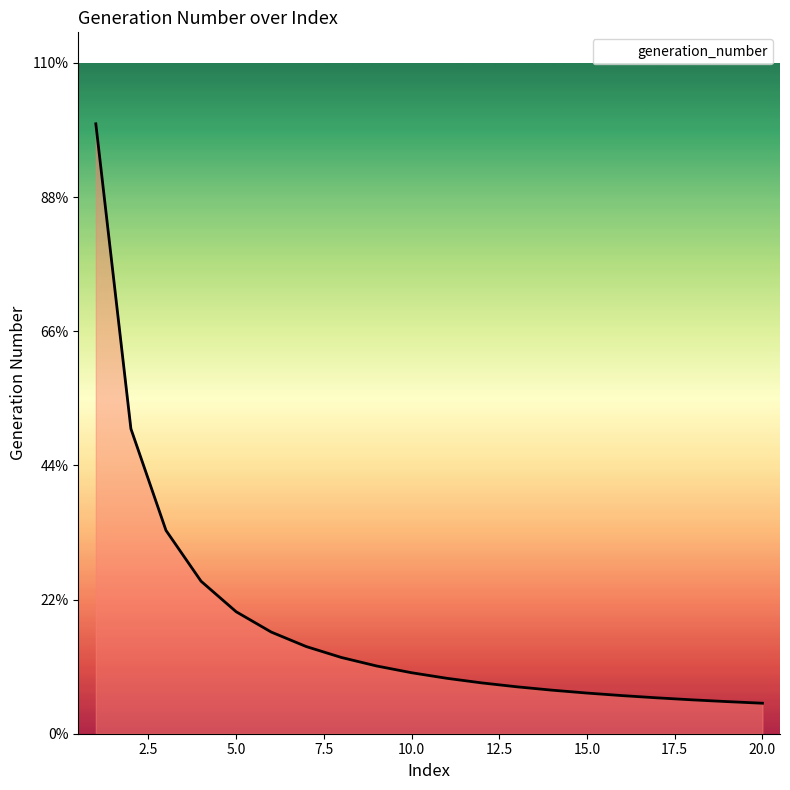

Is this an area chart (filled region under the line)?

Yes